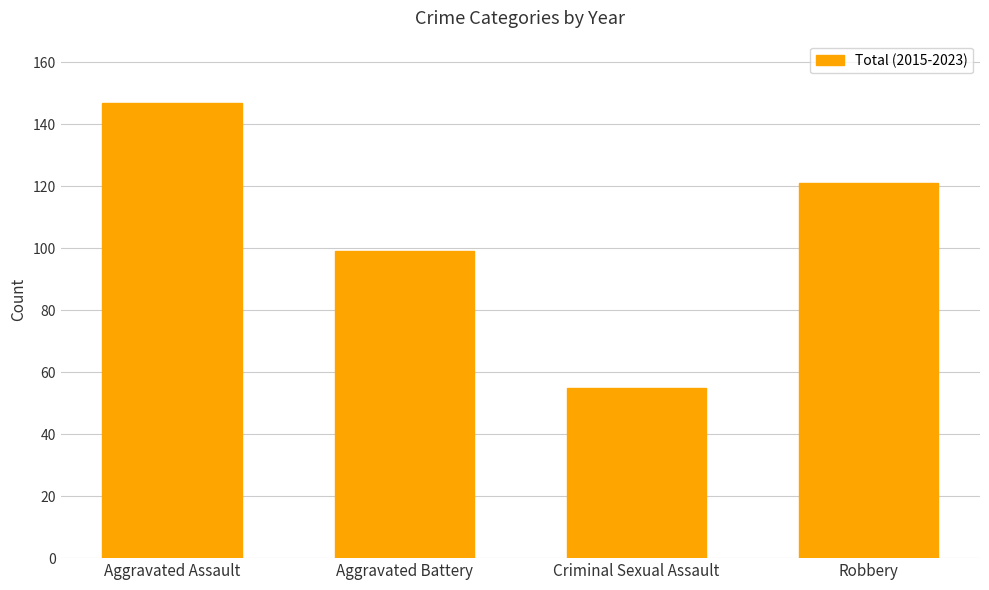

What is the difference between the maximum and minimum values?

92